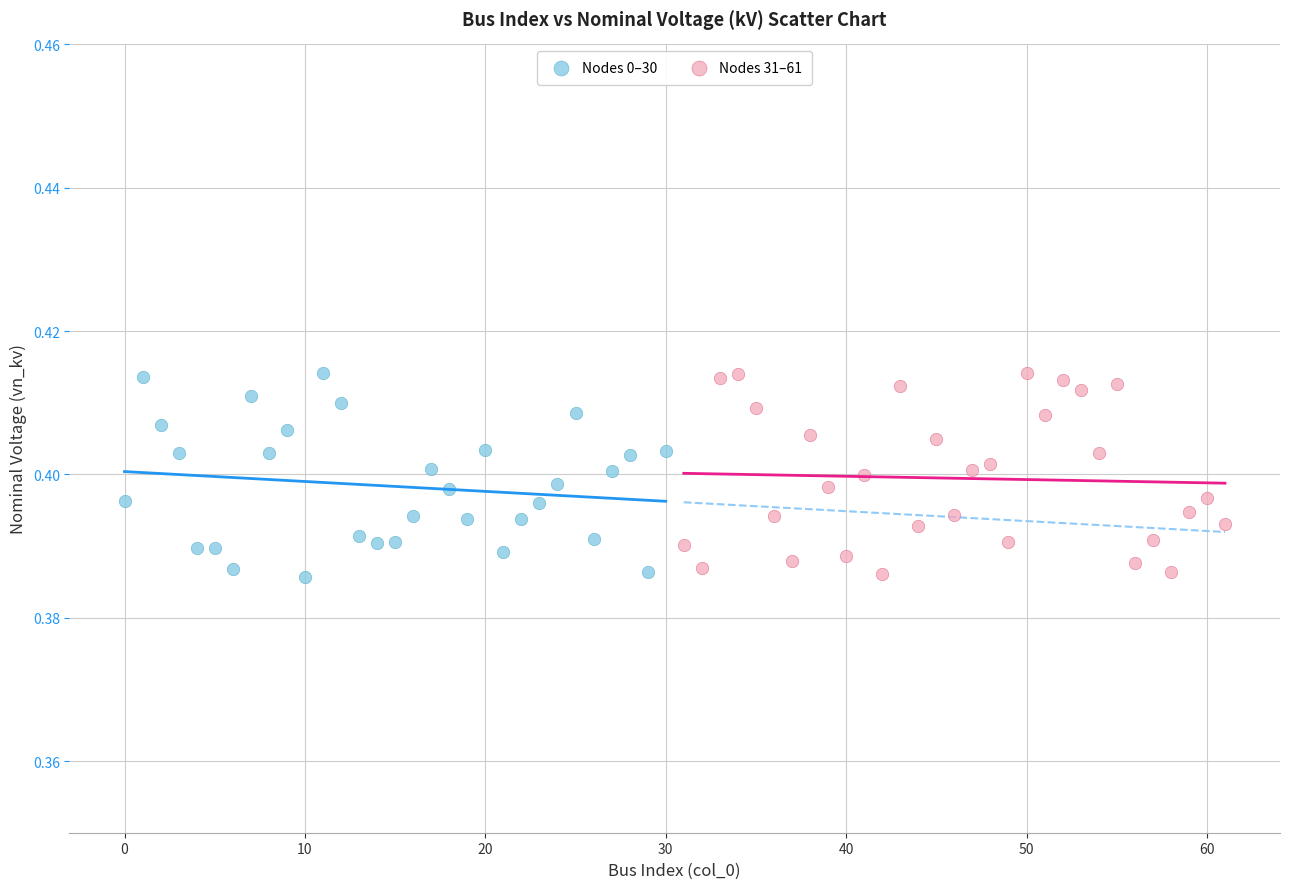

What are all the series names shown in the legend?

Nodes 0–30, Nodes 31–61